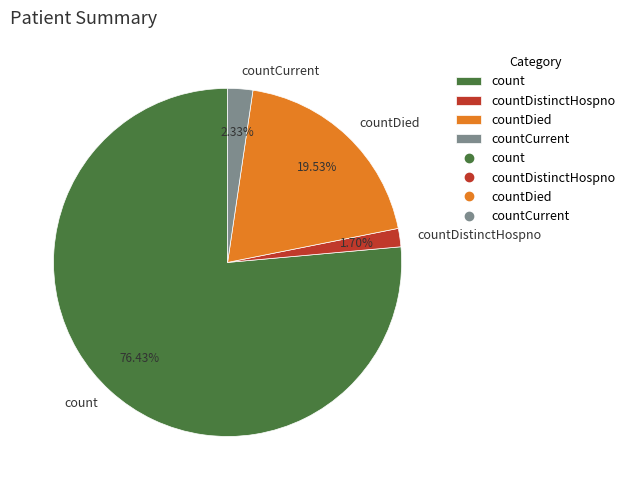

What is the smallest slice in the pie chart?

countDistinctHospno